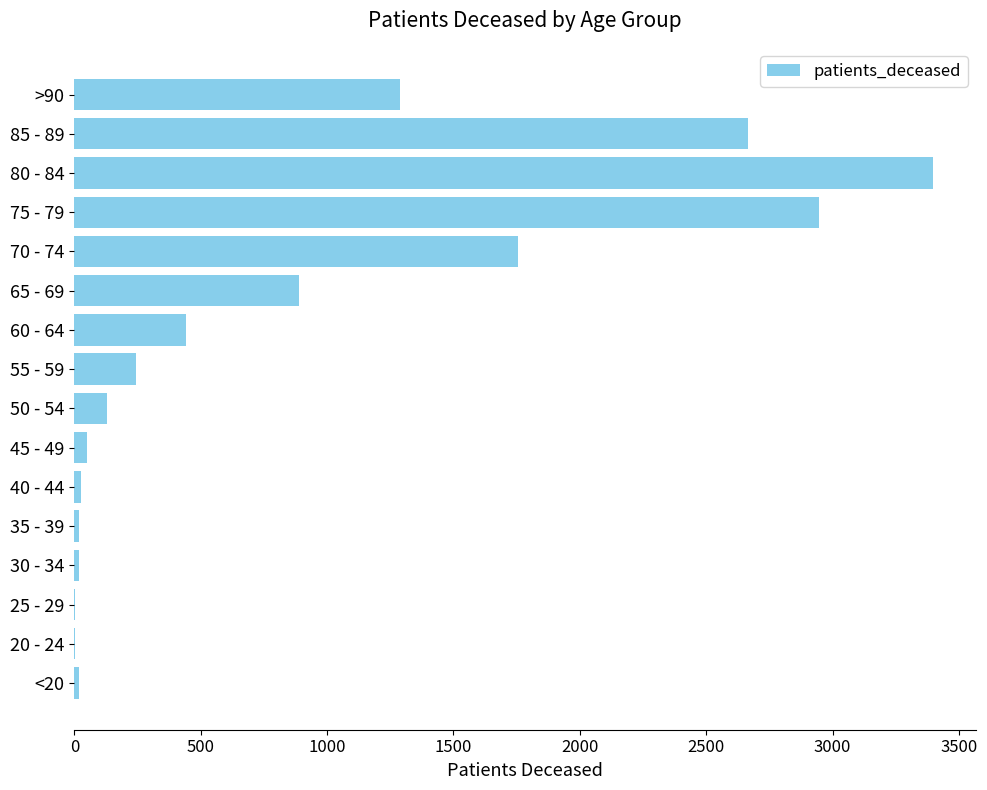

Which category has the highest value across all series?

80 - 84